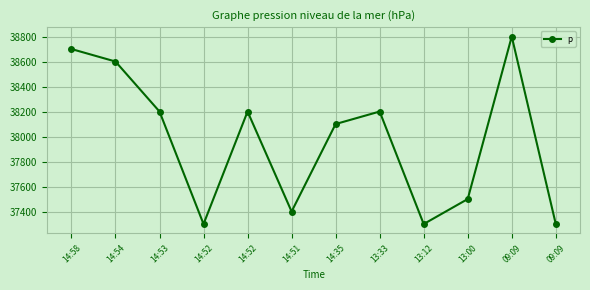

Where is the first local minimum?

14:52